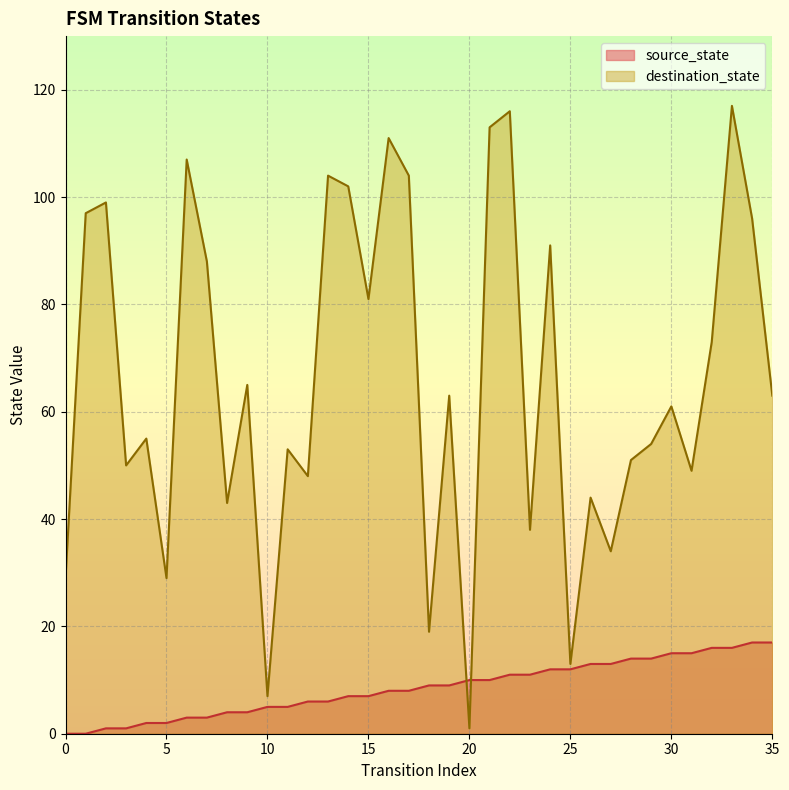

Where do source_state and destination_state first cross each other?

19 and 20